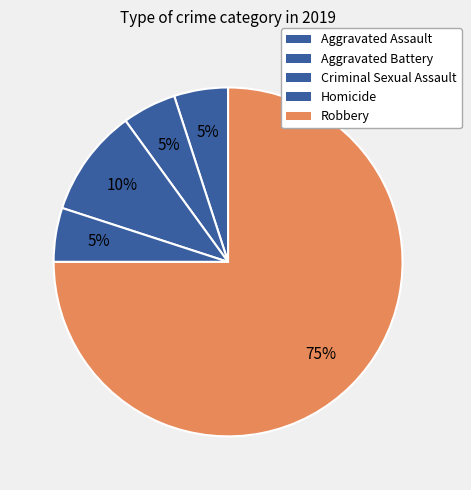

What is the change in value from Criminal Sexual Assault to Homicide?

-1